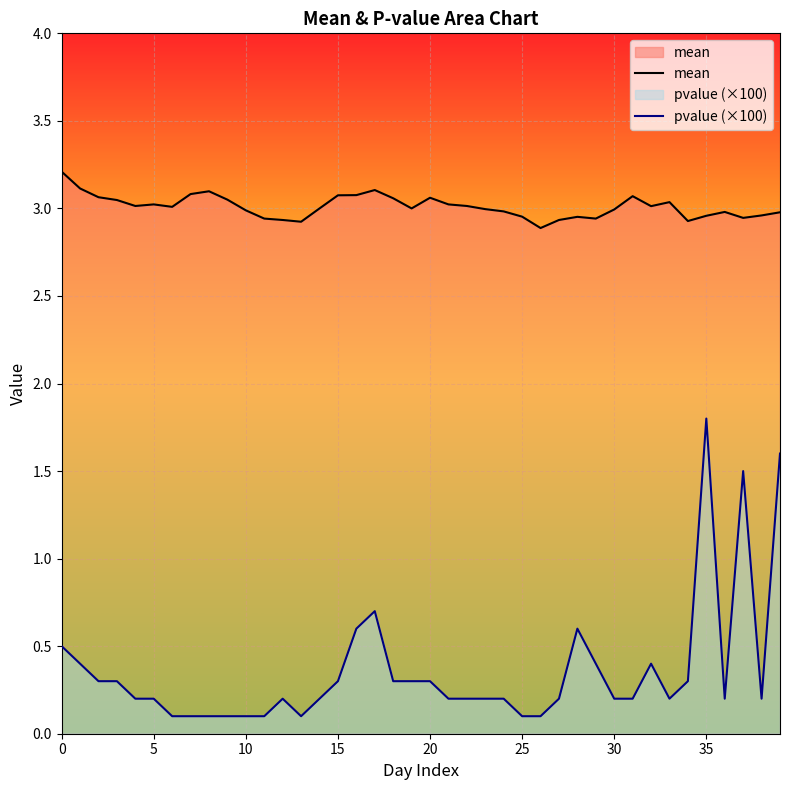

What is the sum of the pvalue (×100) values at 18 and 25?

0.4